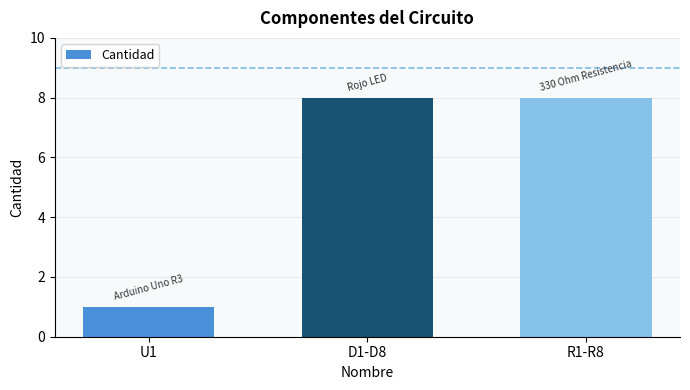

What is the change in value from U1 to D1-D8?

+7